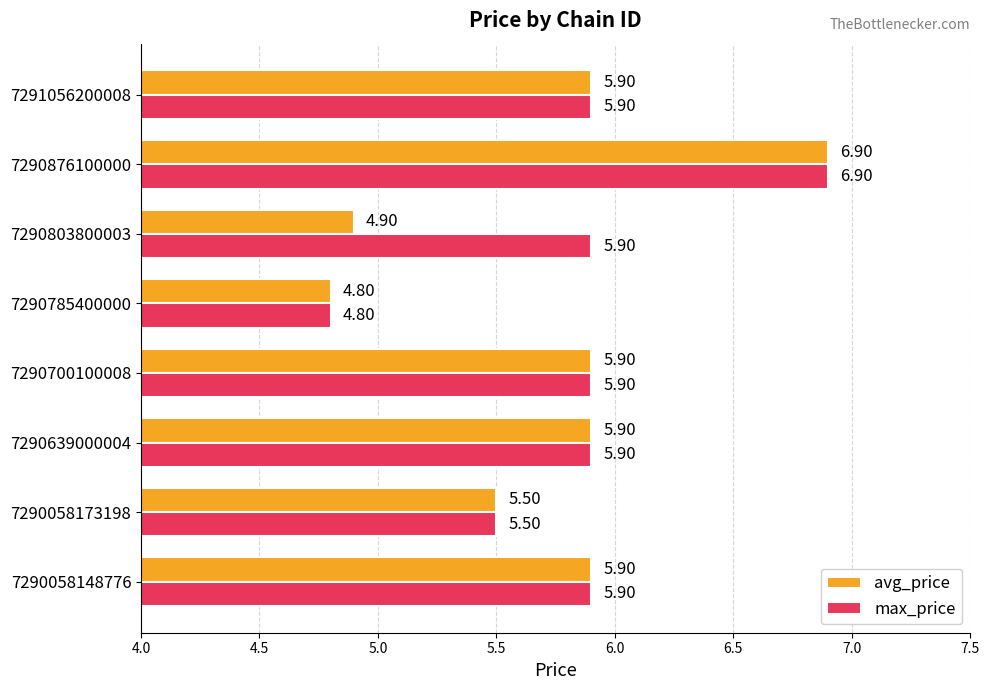

Which series has the largest total across all categories?

max_price